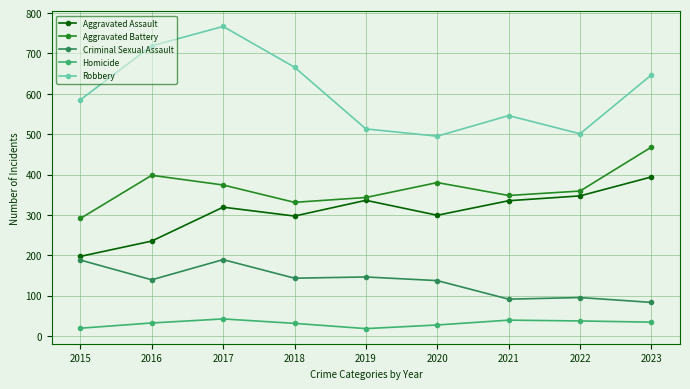

The value of Aggravated Assault at 2015 is 197. True or false?

True